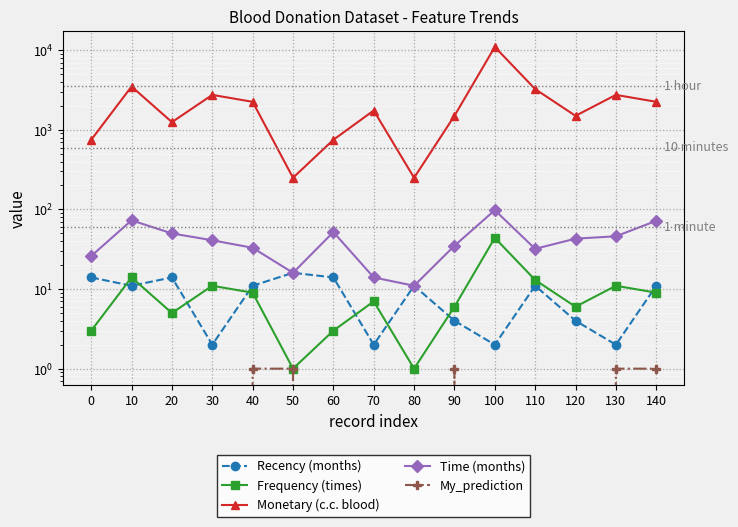

At which category does Recency (months) reach its first local peak?

20